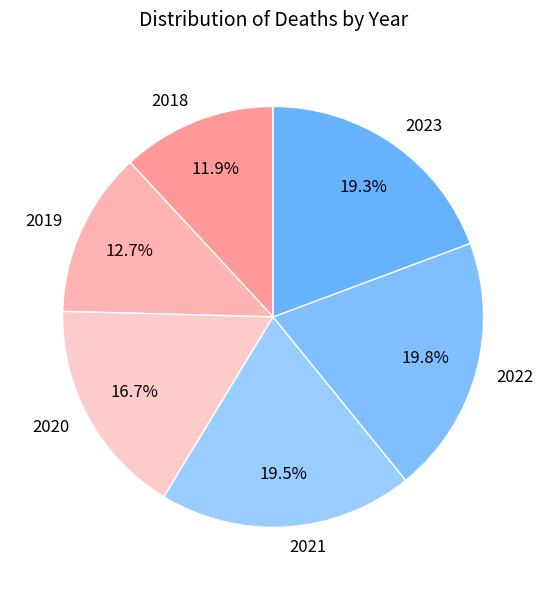

Is there any slice that represents more than half of the pie?

No